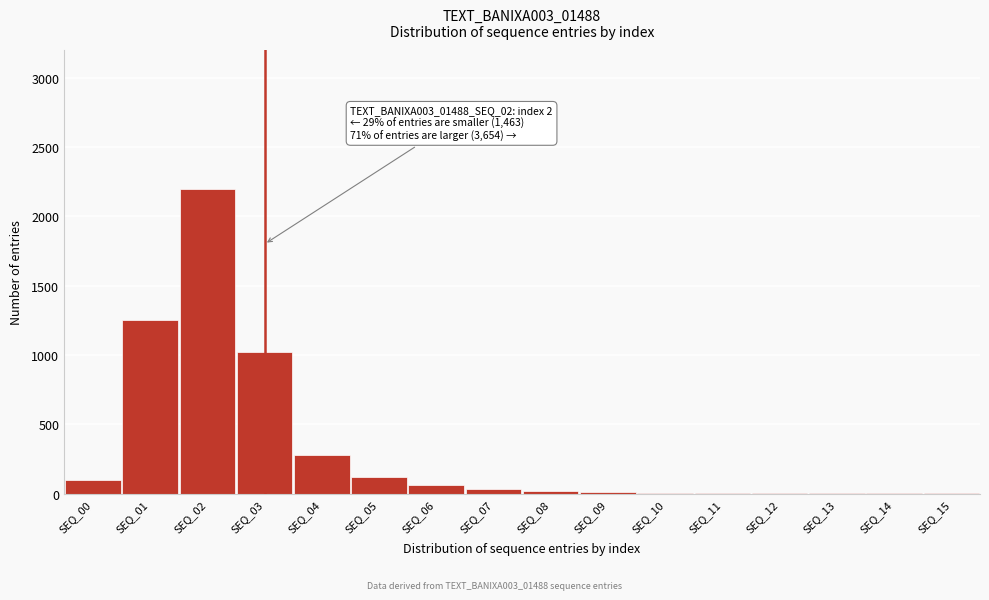

At which category does the chart reach its peak across all series?

SEQ_02